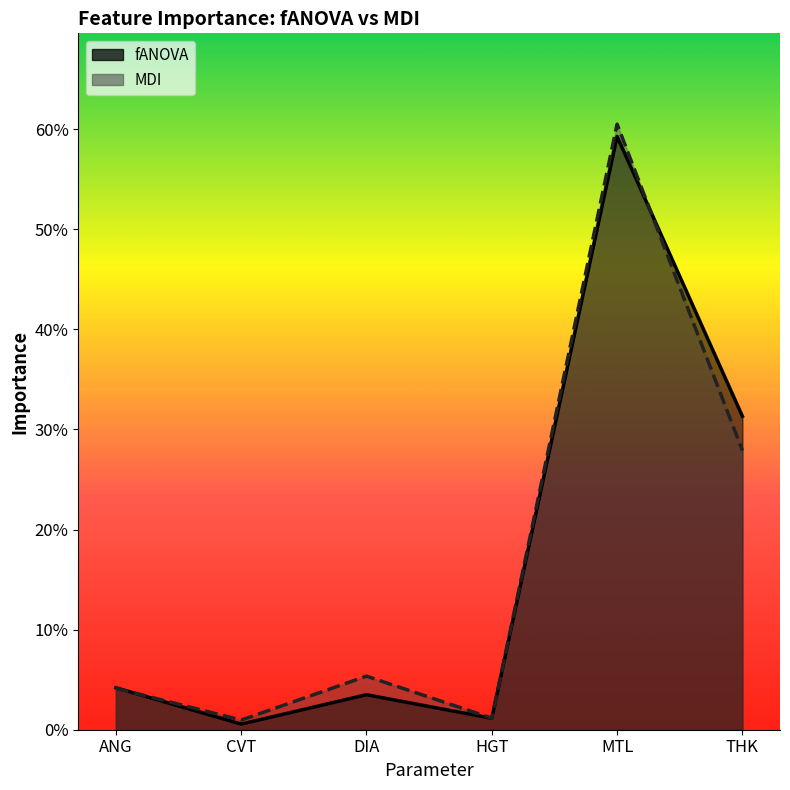

Does the chart have visible grid lines?

No